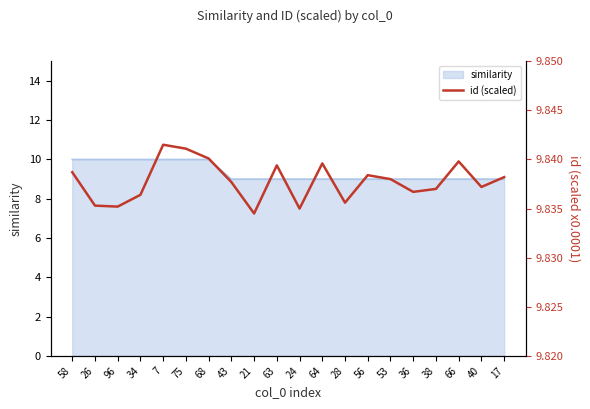

List the labels in order of value, smallest first.

21, 24, 96, 26, 28, 34, 36, 38, 40, 43, 53, 17, 56, 58, 63, 64, 66, 68, 75, 7